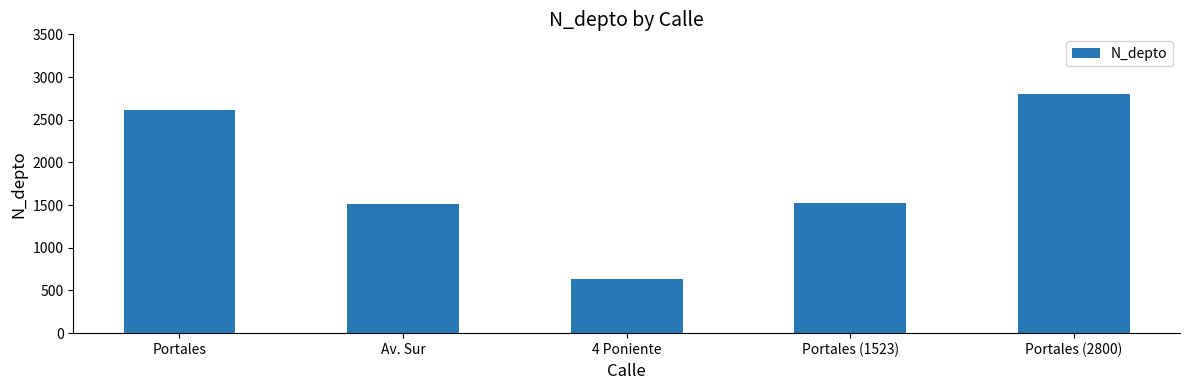

What is the label of the 2nd bar from the left?

Av. Sur